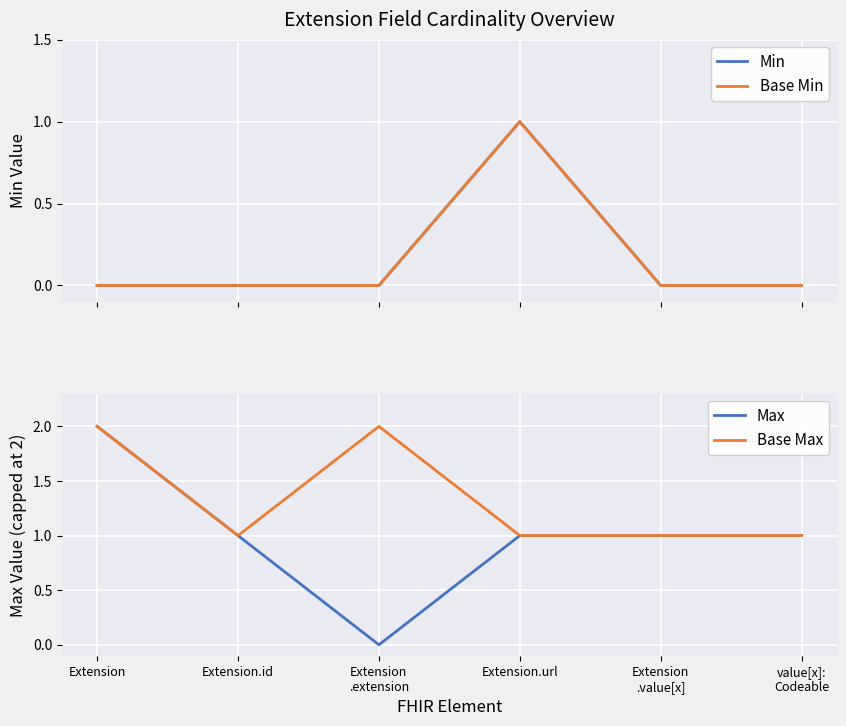

How many data points in Max are above 1?

1